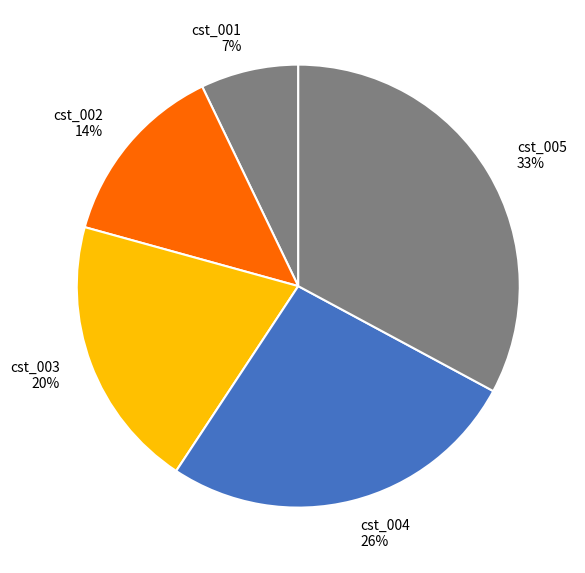

Between cst_004 and cst_005, which is larger?

cst_005